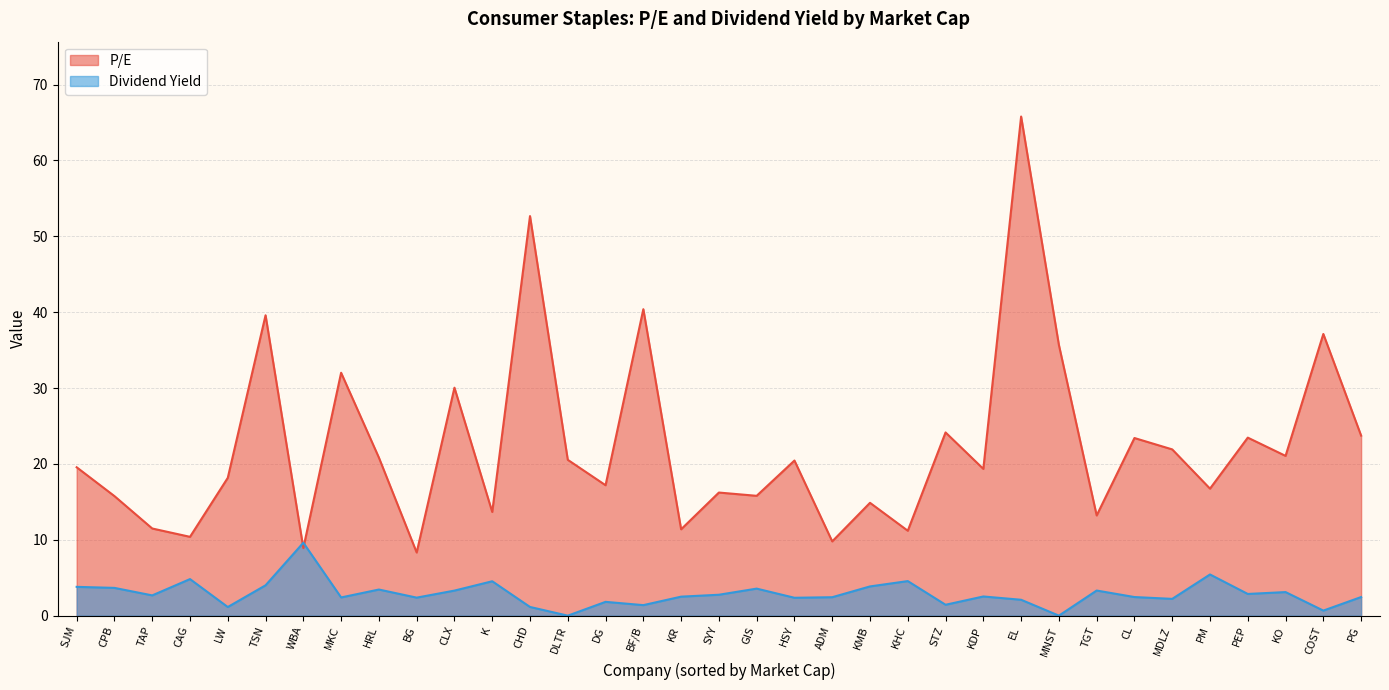

Which series changed the most between DLTR and KR?

P/E